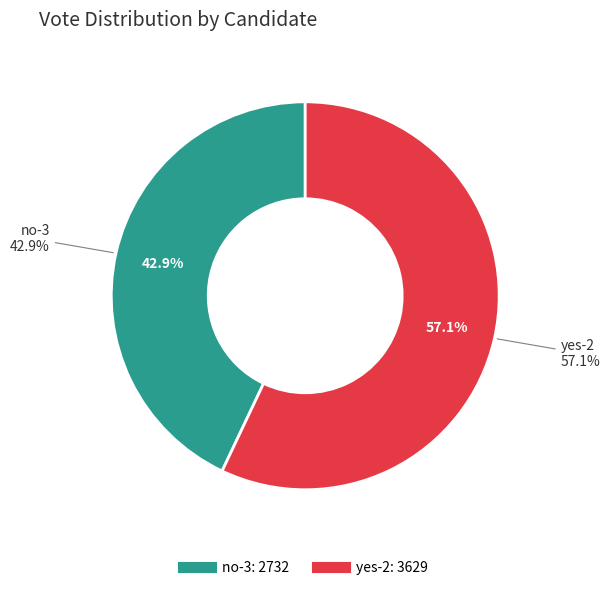

Approximately how many times larger is the value at yes-2 compared to no-3?

1.3